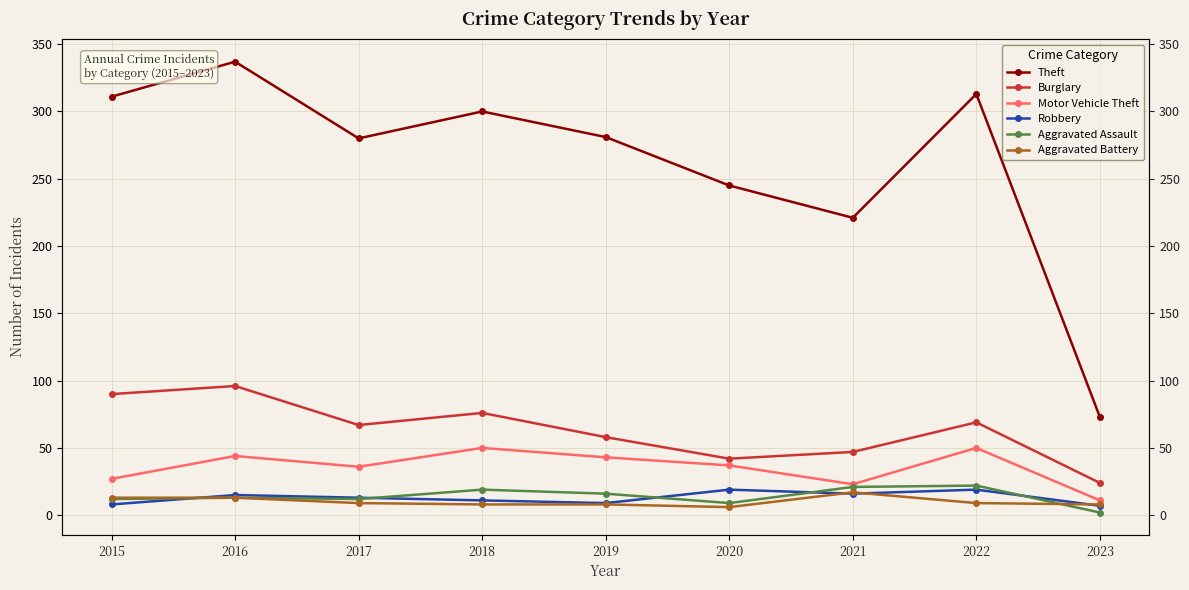

What is the difference between the Robbery values at 2015 and 2017?

5